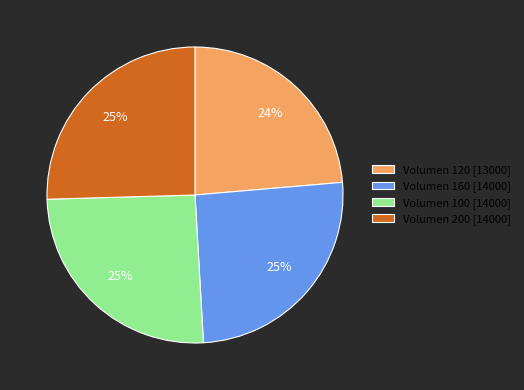

Which category has the smallest portion of the pie?

Volumen 120 [13000]